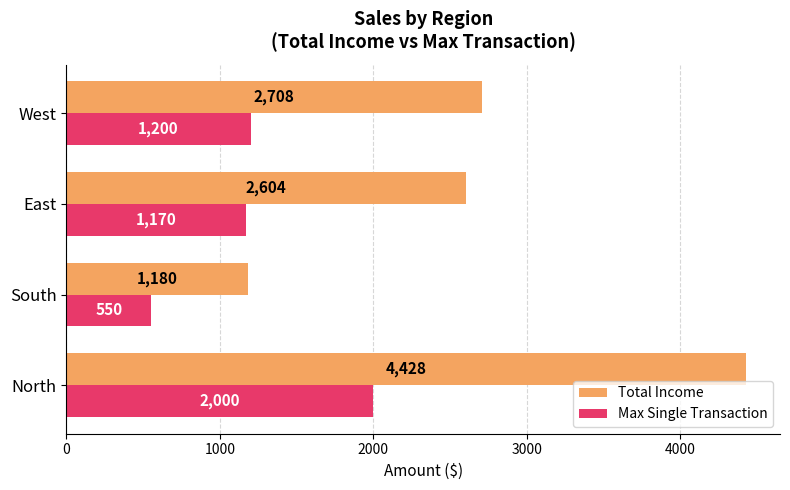

What is the sum of all Total Income values?

10920